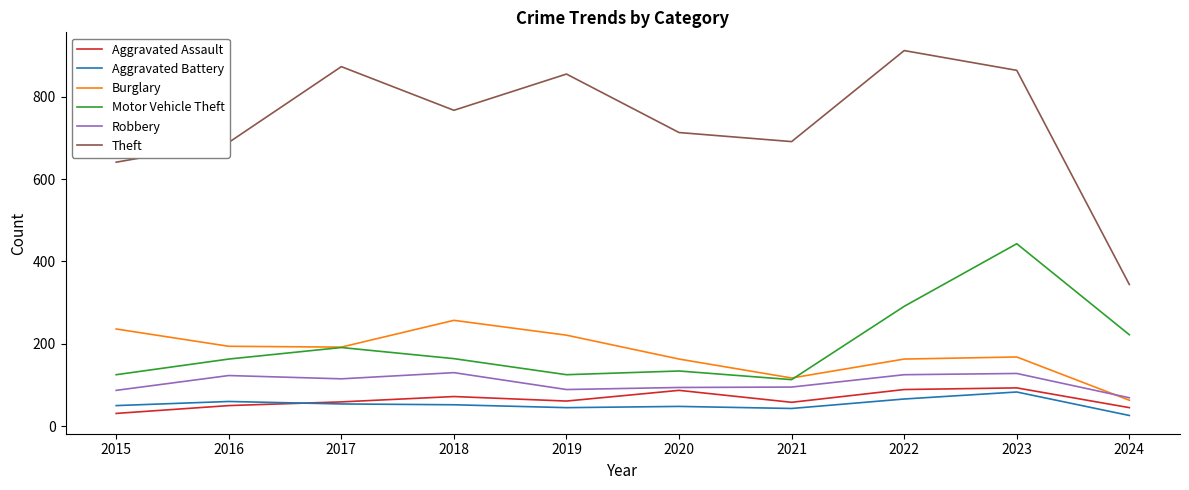

Which series has the widest spread of values?

Theft